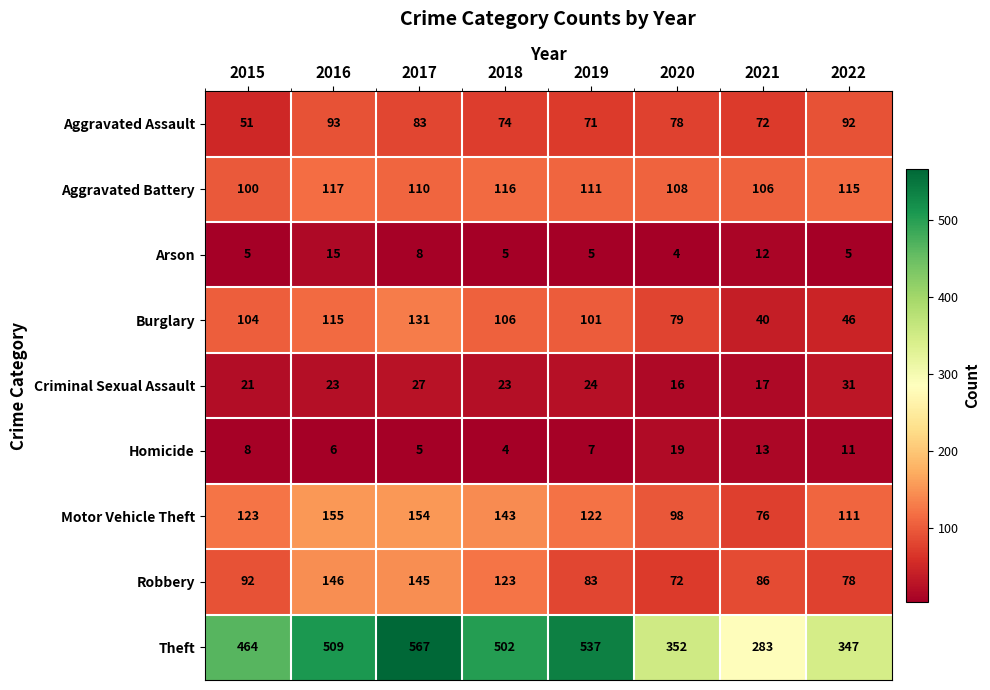

How many distinct data groups are displayed?

9